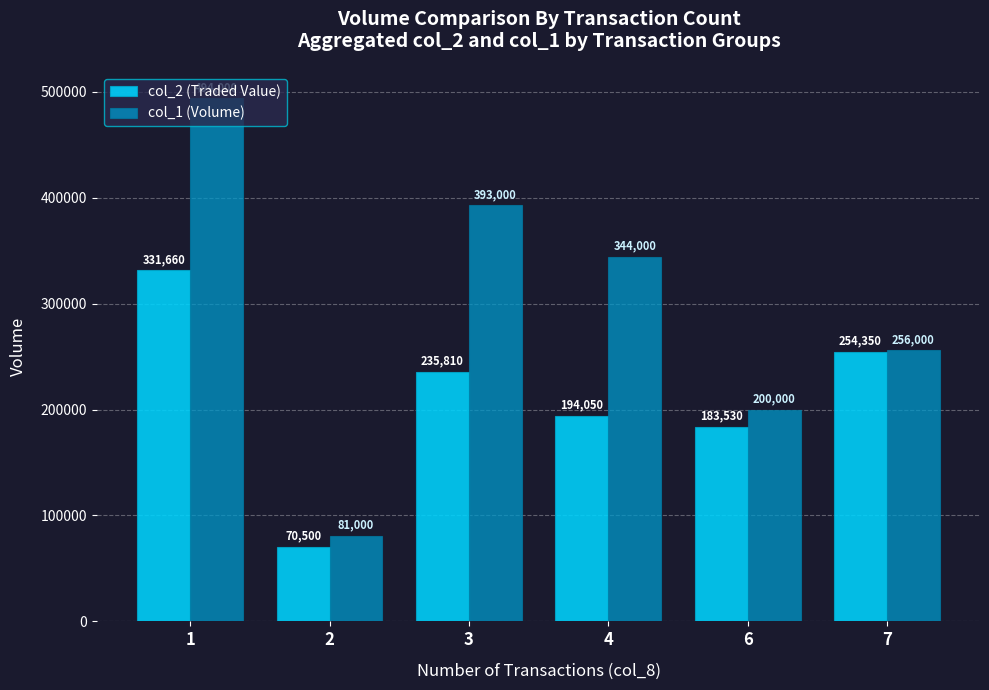

How many bars are there in total?

12